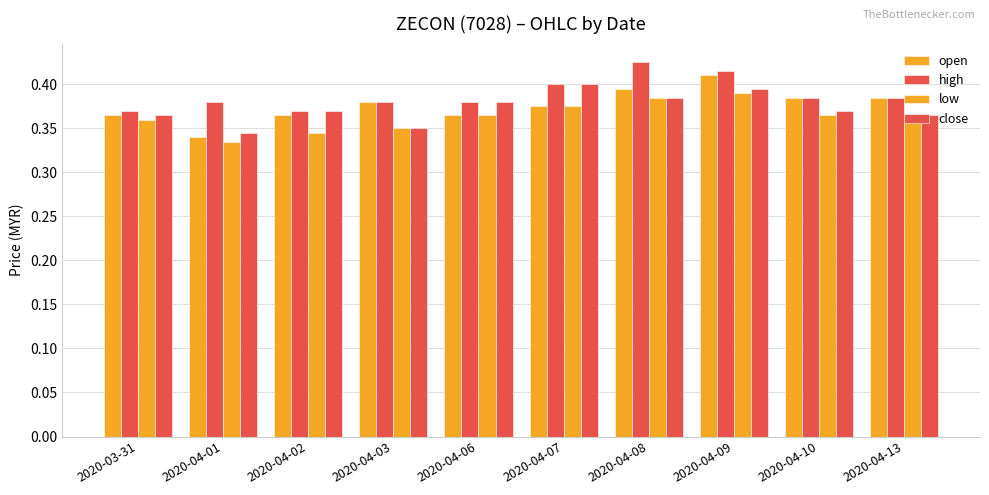

At which label does close reach its peak?

2020-04-07